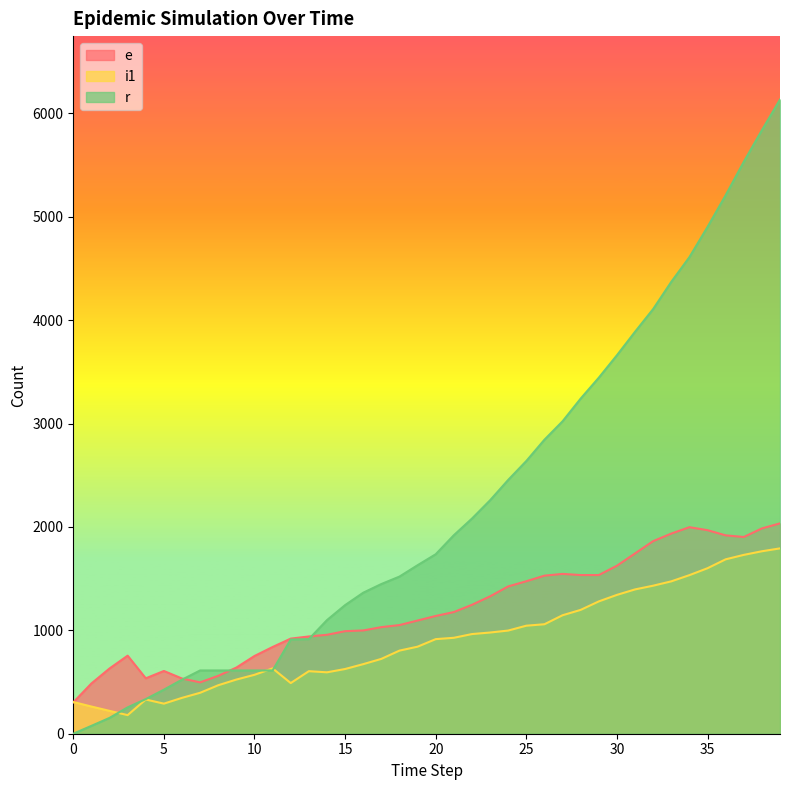

Where do r and i1 first cross each other?

2 and 3